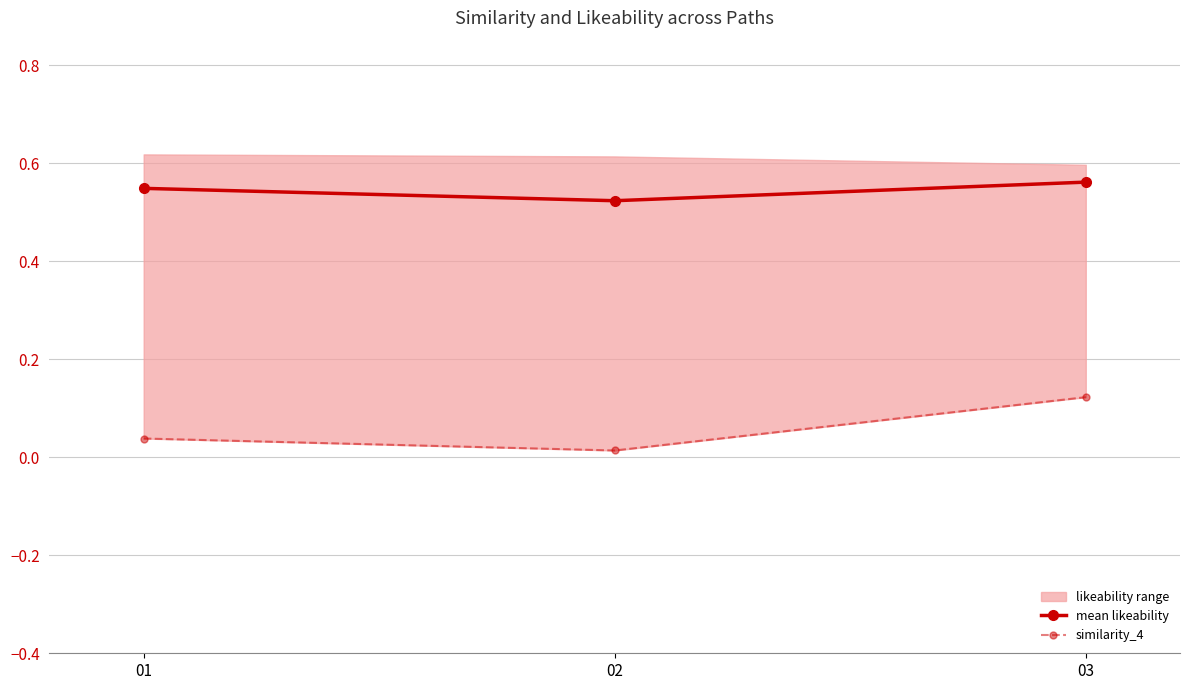

Reading left to right, what are all the values shown in this chart?

mean likeability: 01=0.5	02=0.5	03=0.6
similarity_4: 01=0.0	02=0.0	03=0.1